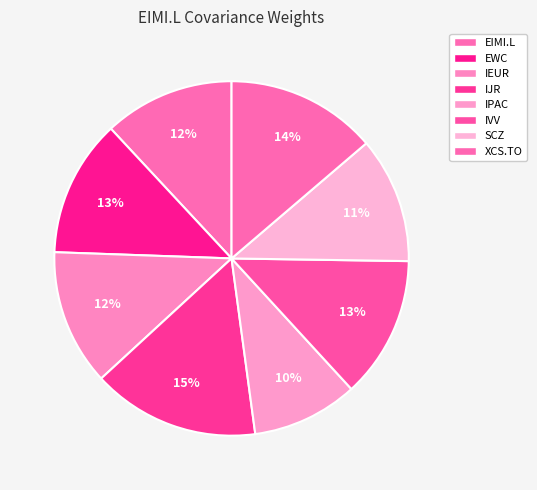

To the nearest percent, what percentage of the pie is IEUR?

12%